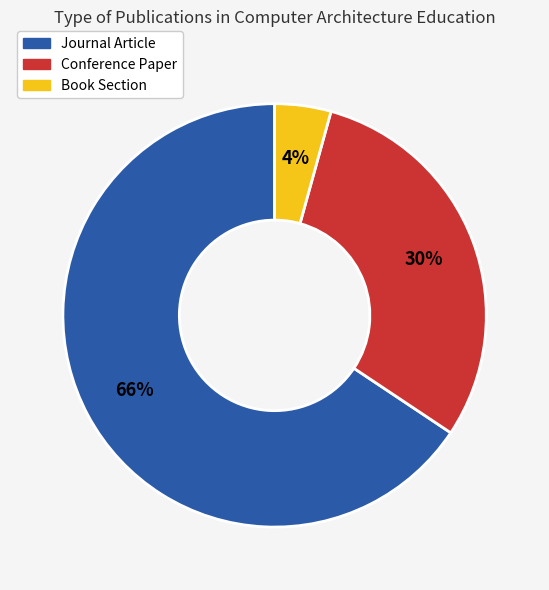

Which slice is the smallest?

Book Section